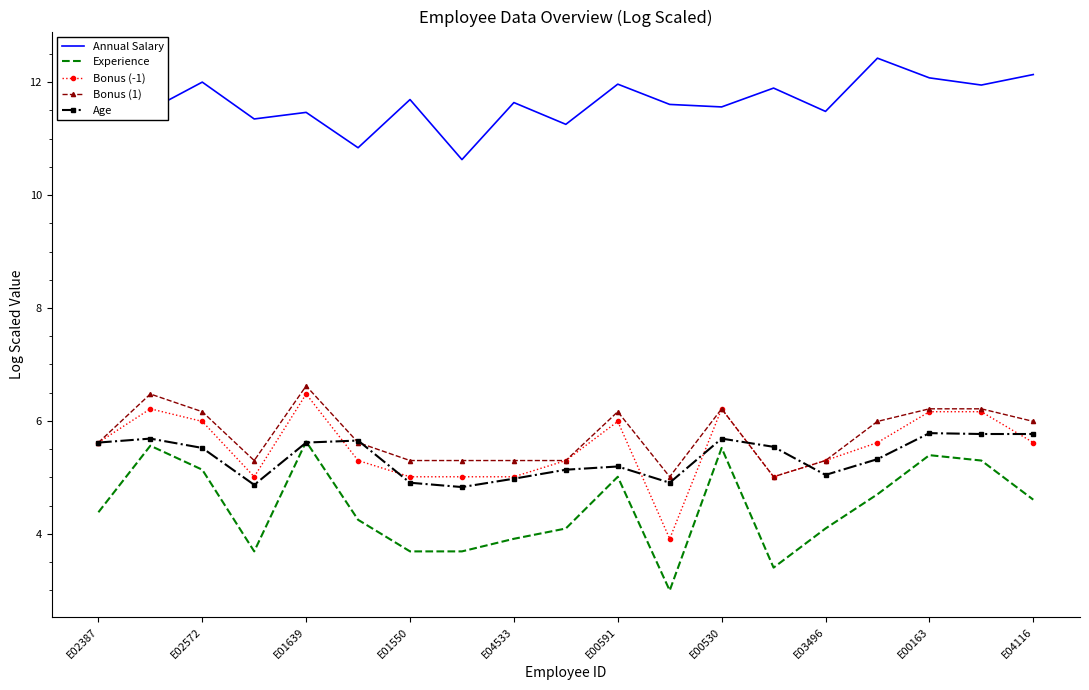

Which series has the largest total across all categories?

Annual Salary